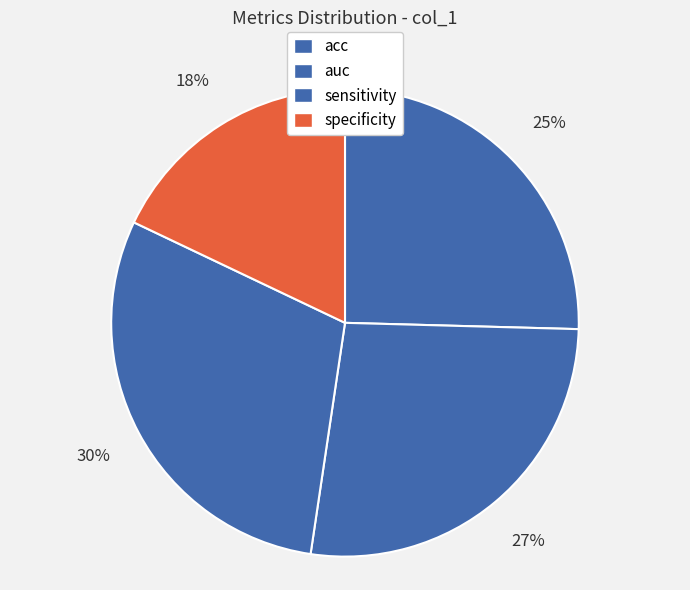

To the nearest percent, what percentage of the pie is acc?

25%